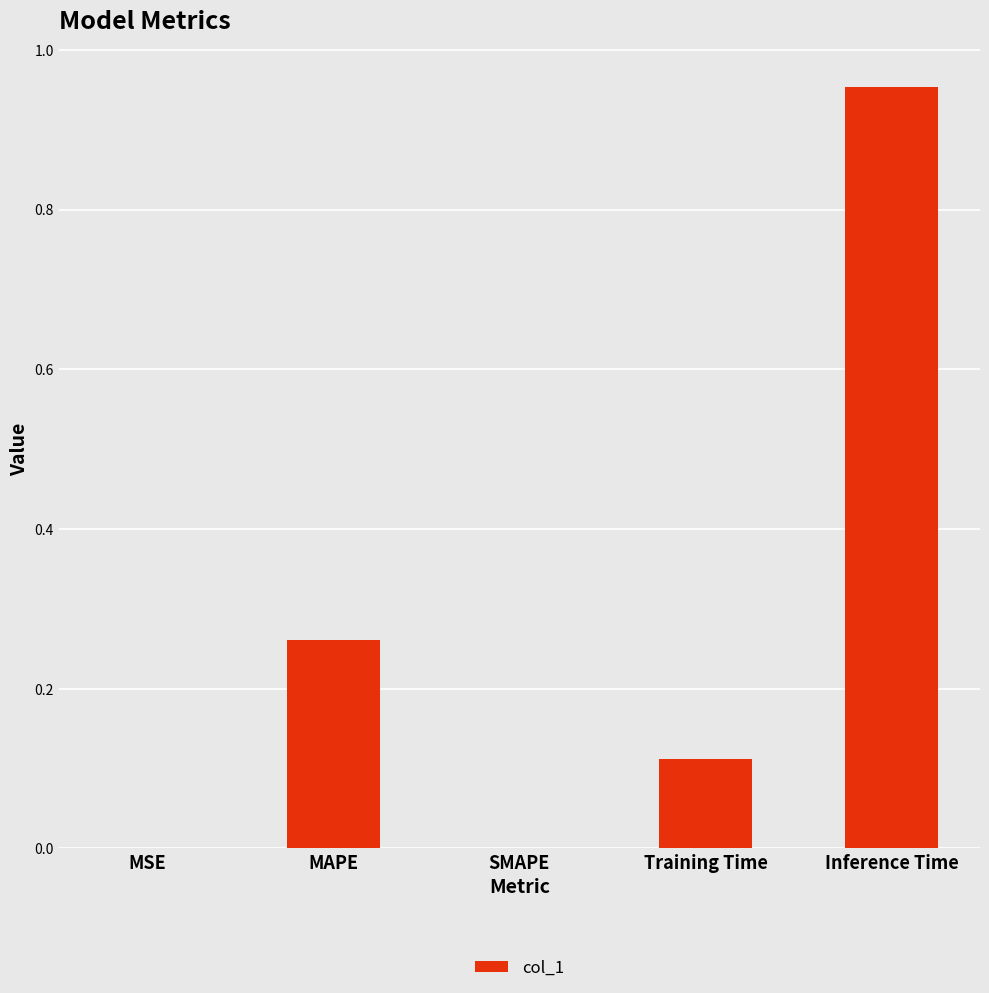

Between MAPE and Training Time, which is larger?

MAPE